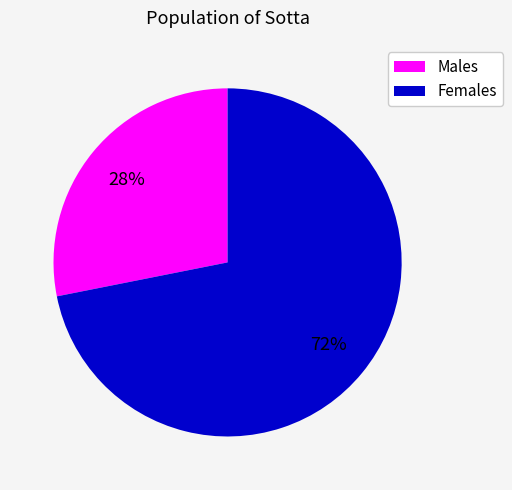

How many slices are in this pie chart?

2